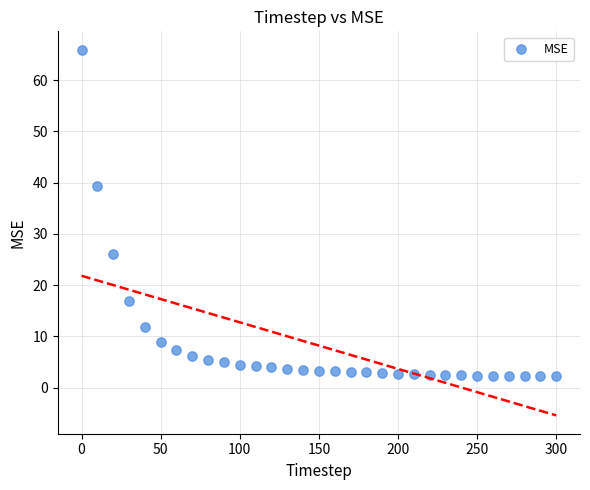

What is the range of X values (max minus min)?

300.0